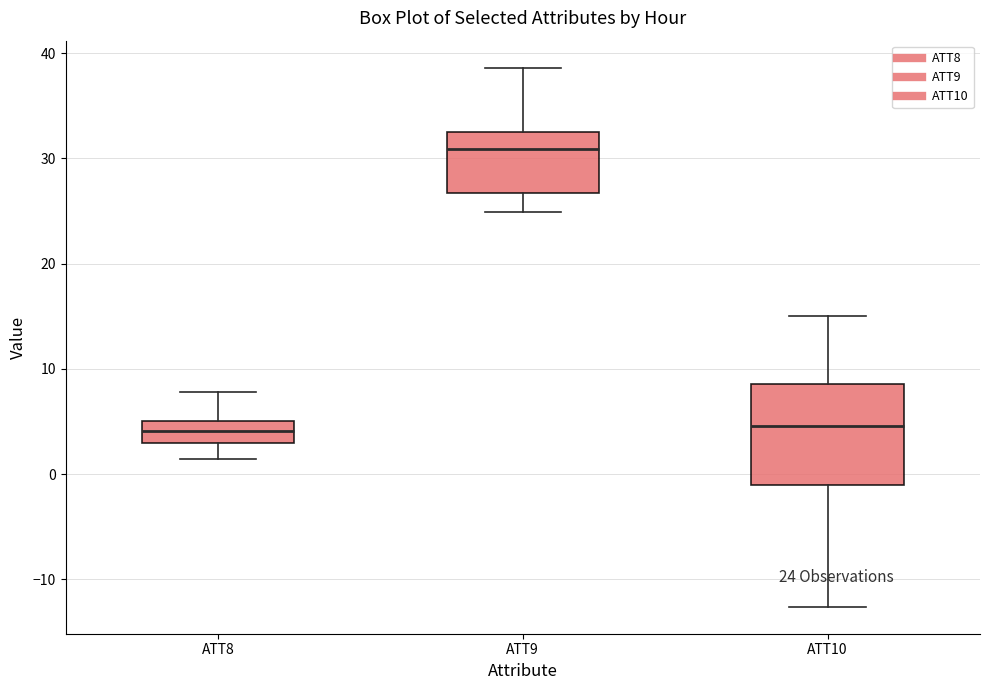

Which box has the highest median line?

ATT9